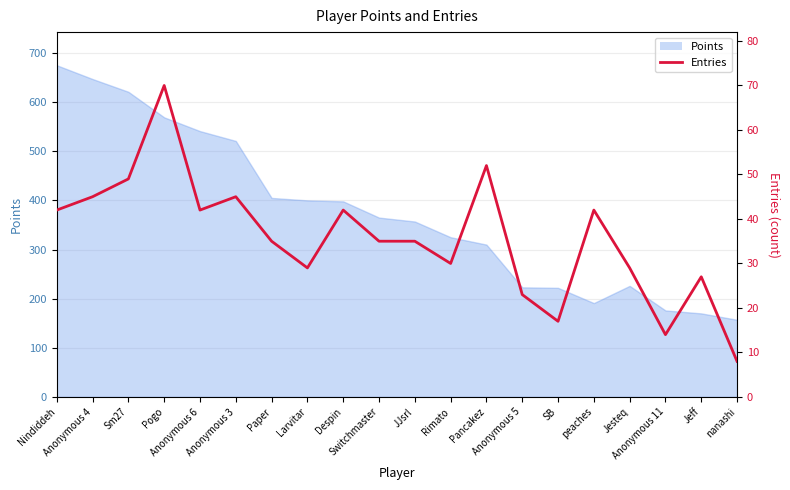

True or false: there are more than 2 points higher than both neighbors.

True